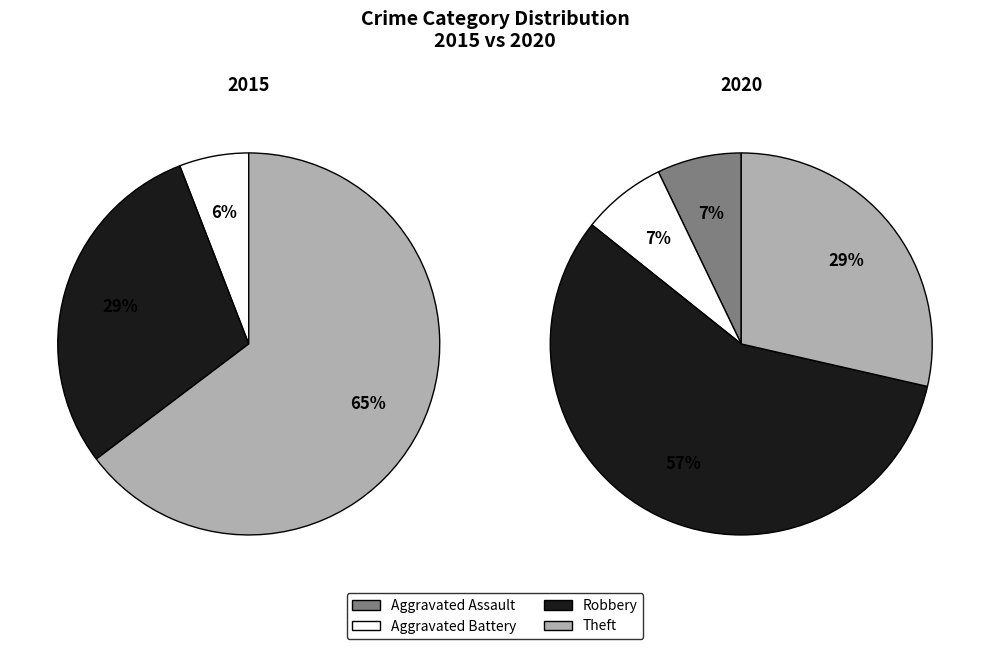

Rank the categories by value from lowest to highest.

Aggravated Assault, Aggravated Battery, Theft, Robbery